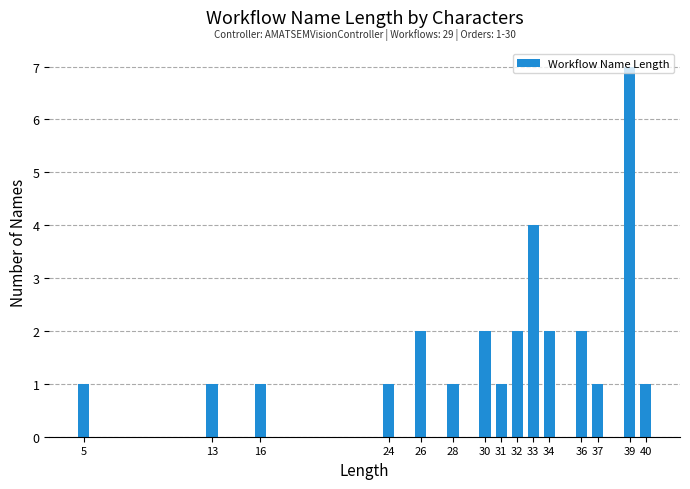

What is the greatest value displayed?

7